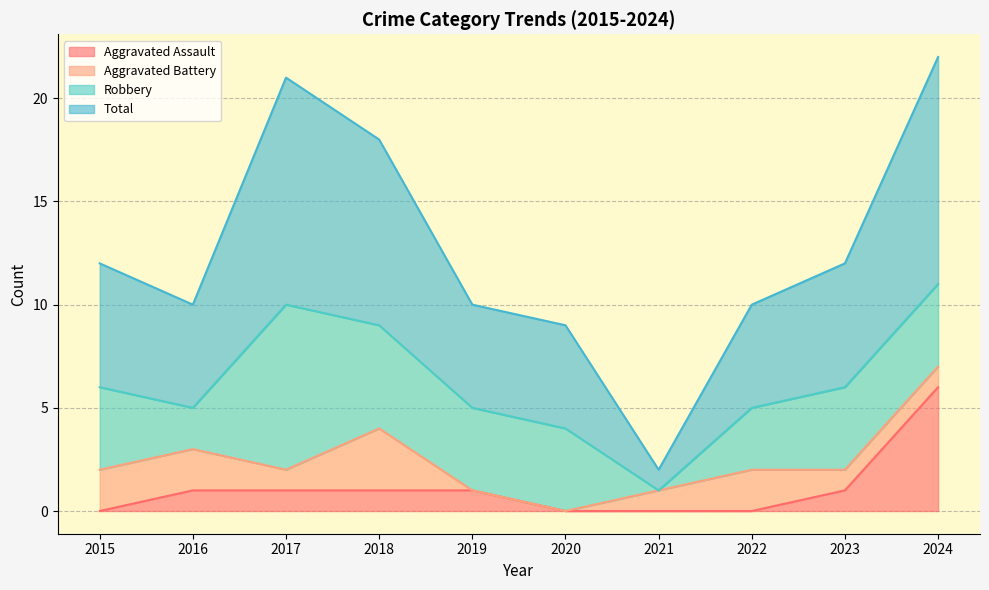

At which label is Aggravated Assault closest to 3?

2016